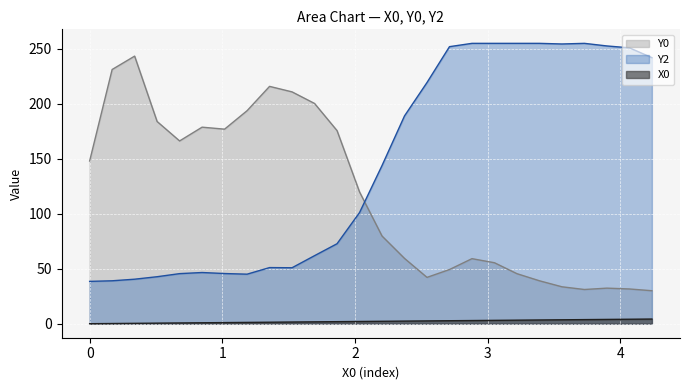

Rank the series by their maximum value, from highest to lowest.

Y2, Y0, X0